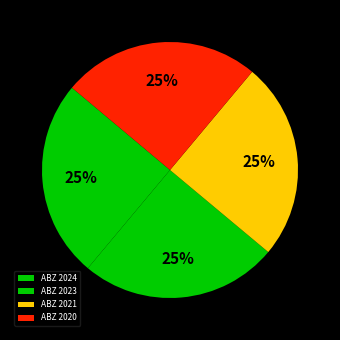

True or false: ABZ 2021 accounts for 25% of the total.

True